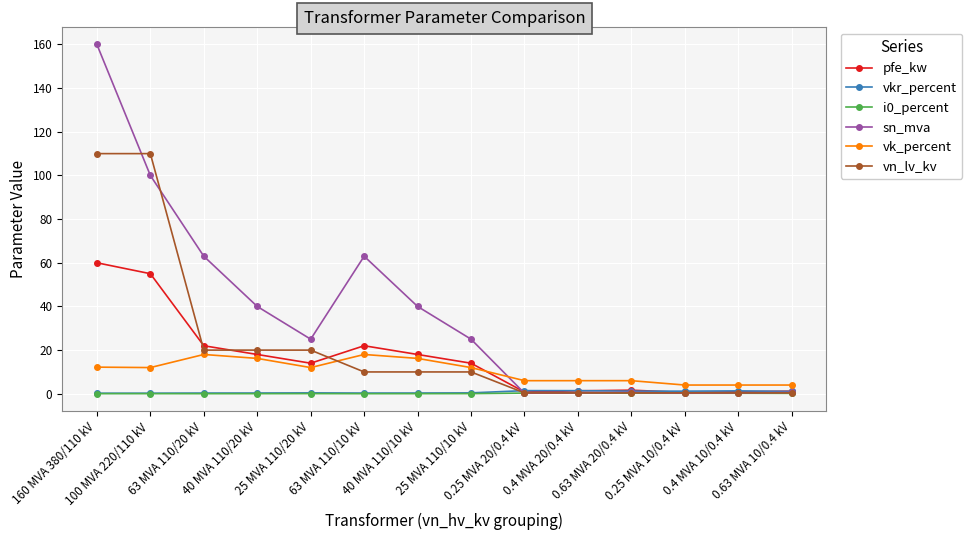

True or false: vk_percent and i0_percent cross at least once.

False